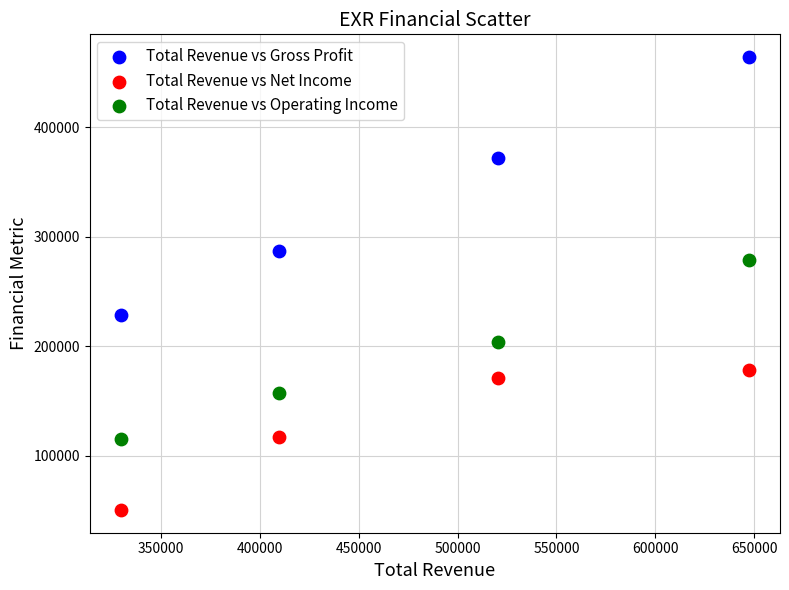

What is the X range (max minus min) for the scatter plot?

317400